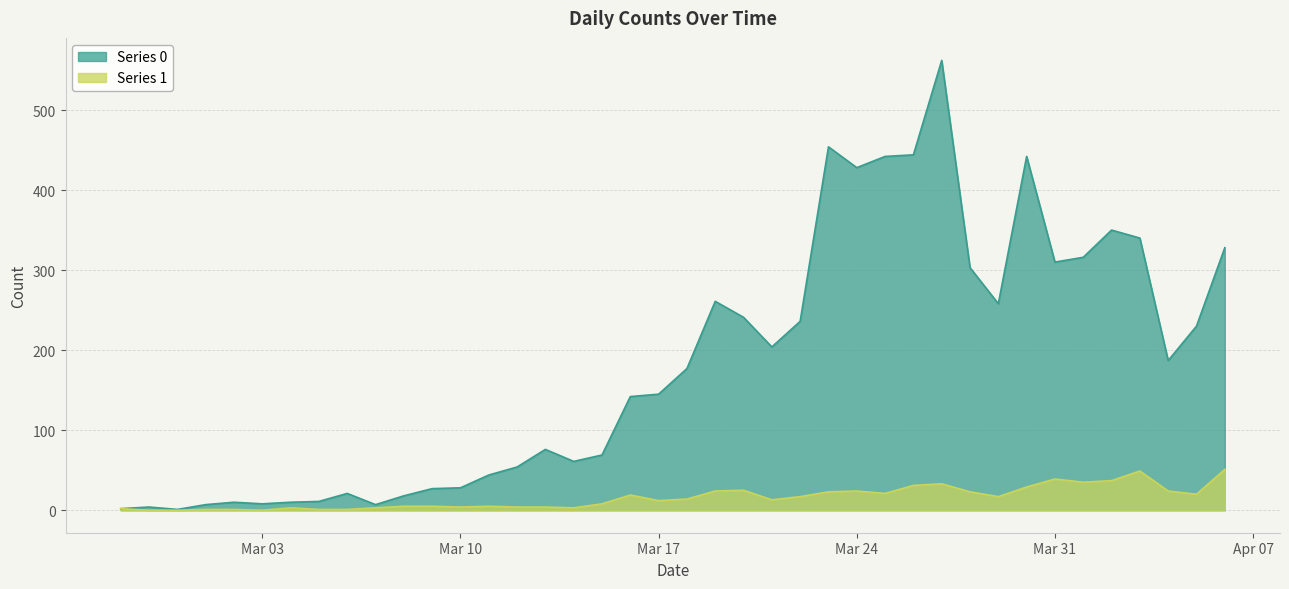

Reading left to right, transcribe all the data shown in this chart.

Series 0: 2	4	1	7	10	8	10	11	21	7	18	27	28	44	54	76	61	69	142	145	177	261	241	204	236	454	428	442	444	562	303	258	442	310	316	350	340	187	230	328
Series 1: 2	0	0	1	1	0	3	1	1	3	5	5	4	5	4	4	3	8	19	12	14	24	25	13	17	23	24	21	31	33	23	17	29	39	35	37	49	24	20	51